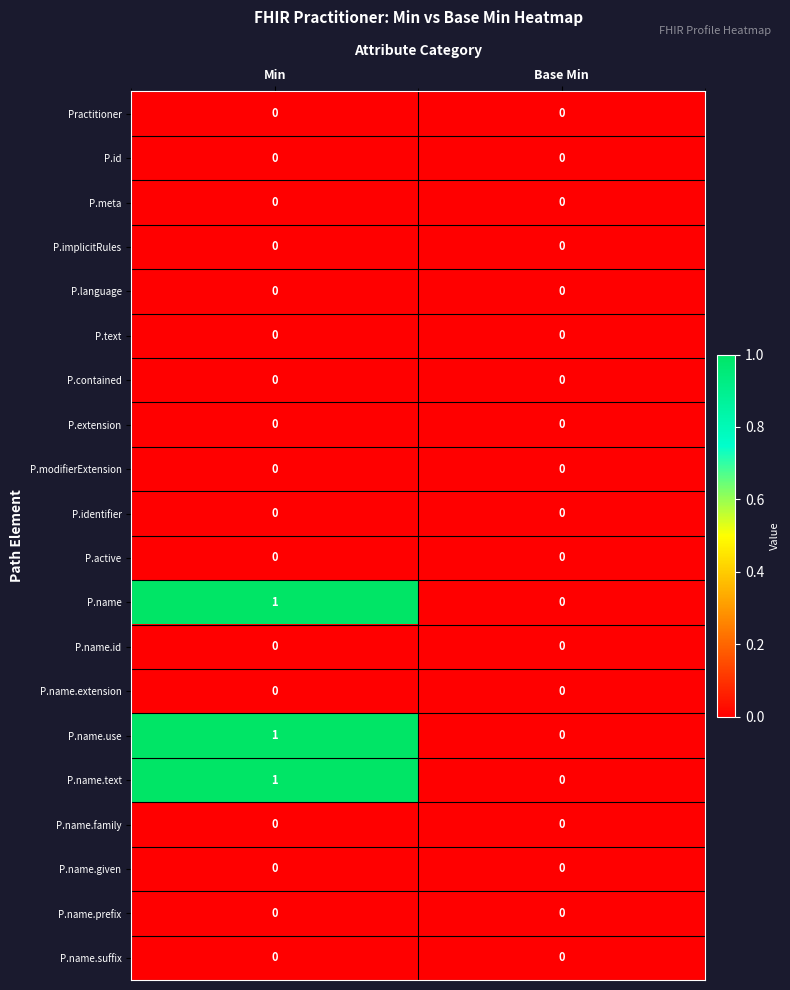

What is the total value across all series at Min?

3